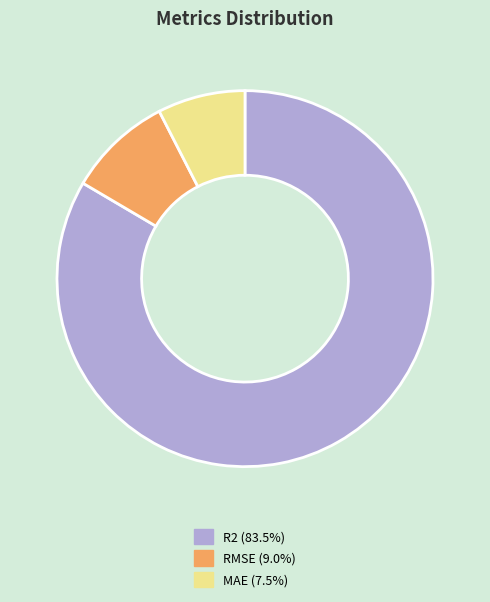

How many segments does this pie chart have?

3